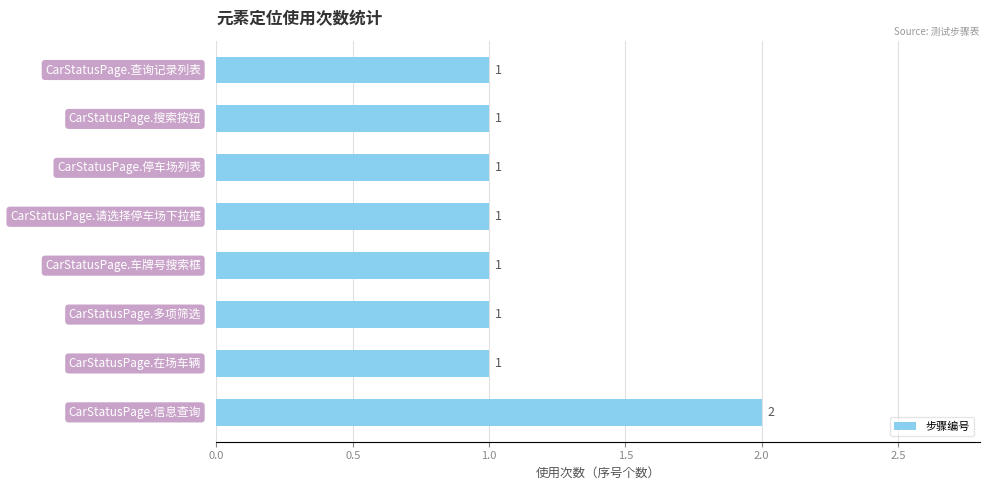

How many series are shown in this chart?

1